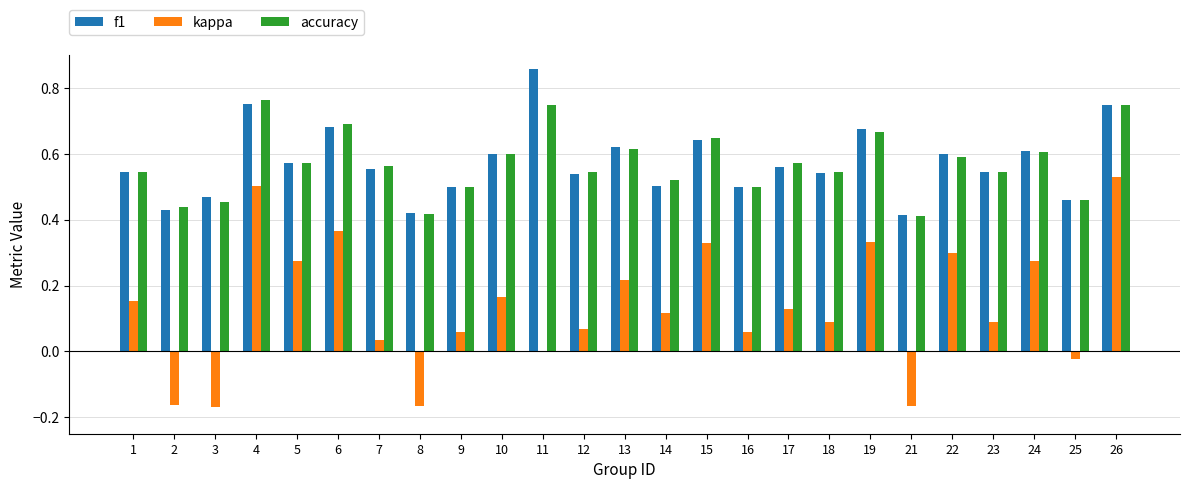

Are the bars horizontal?

No